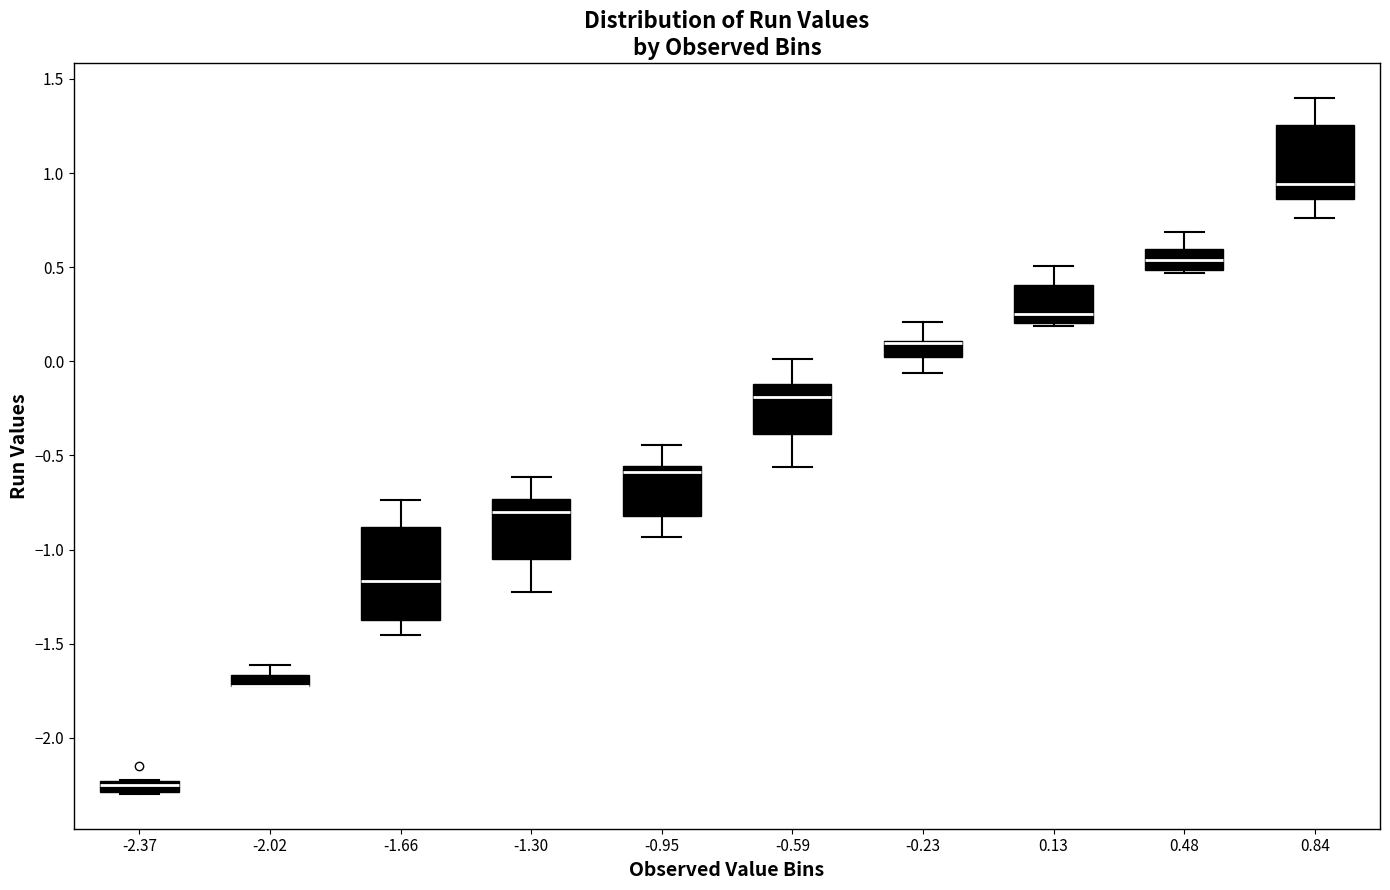

Comparing the boxes themselves (not the whiskers), which one is the tallest?

-1.66